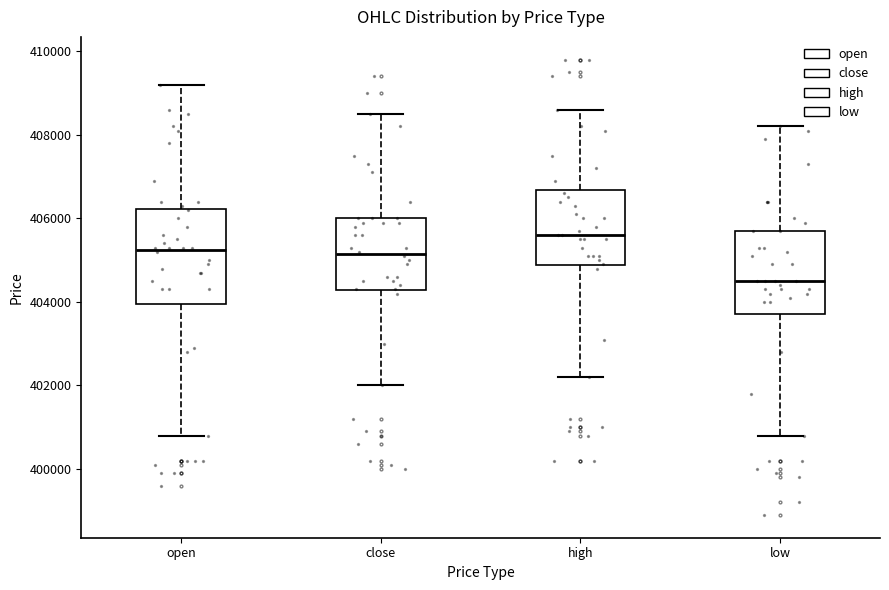

Which box is the tallest, from its lower edge to its upper edge?

open